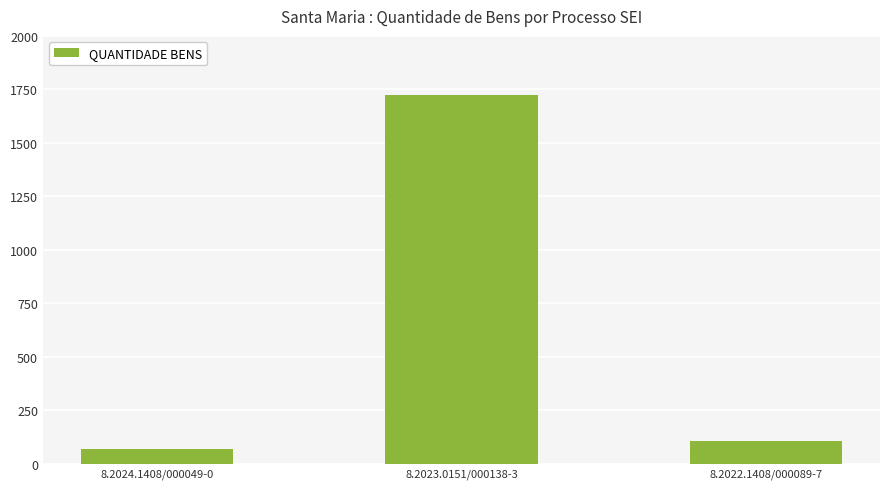

What is the greatest value displayed?

1722